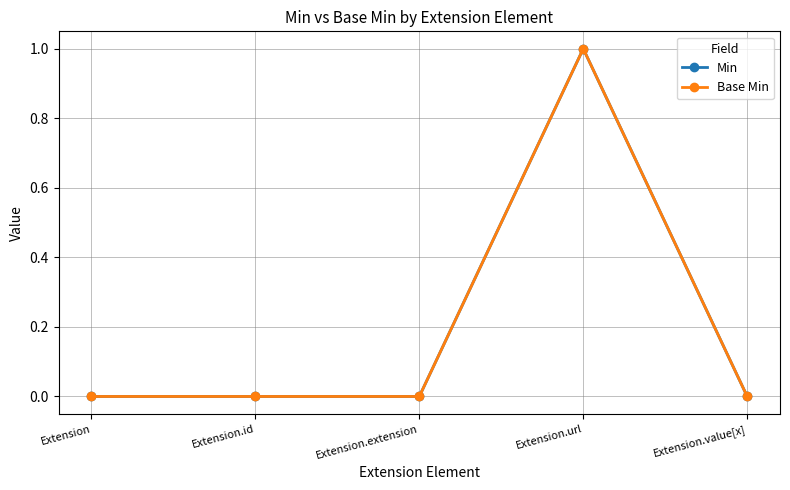

How many lines are shown in the chart?

2